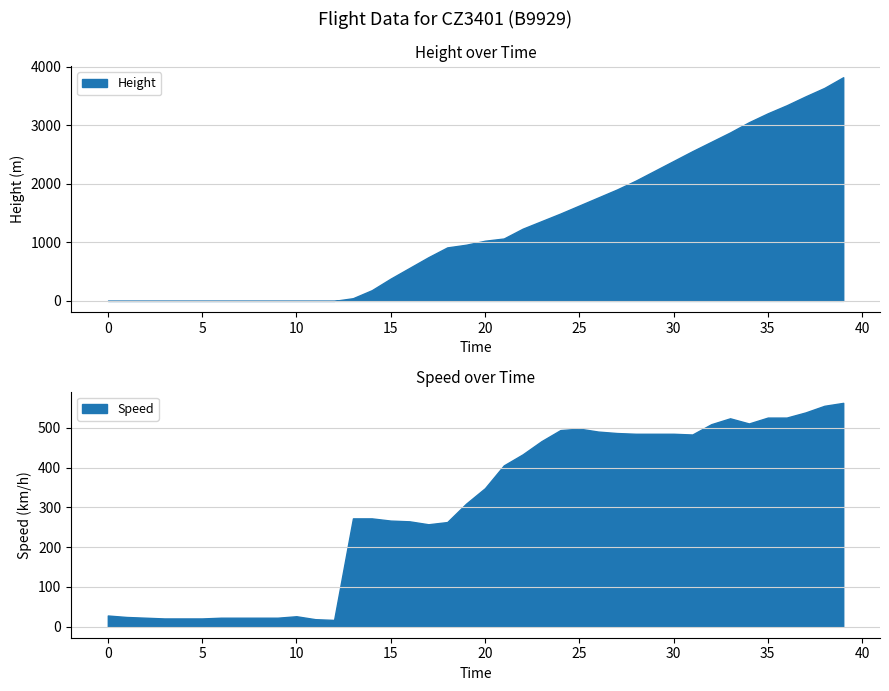

Rank the series at 2023-12-20 00:47:41 from lowest to highest value.

Speed, Height